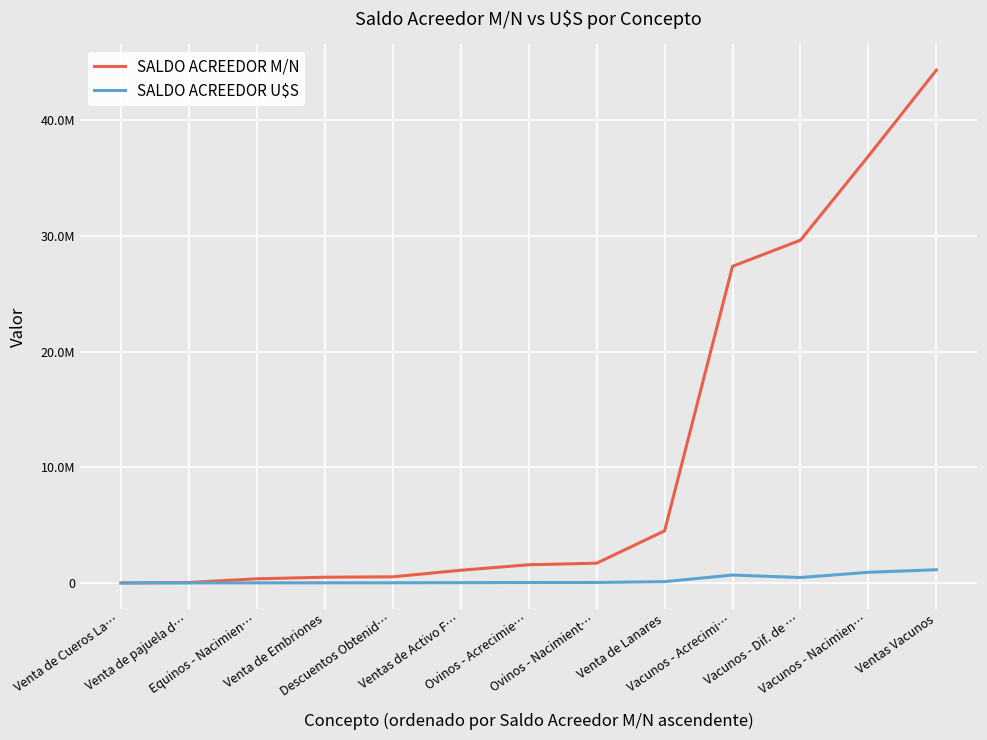

At which category is the sum across all series the highest?

Ventas Vacunos